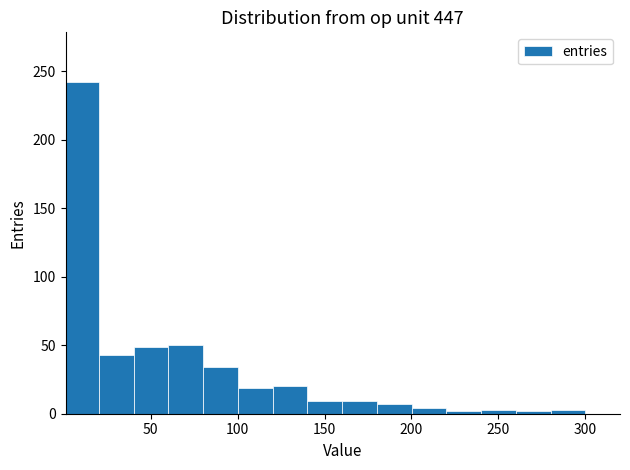

Around what value on the x-axis is the tallest bar? Give the approximate position of its centre, as read against the axis.

10